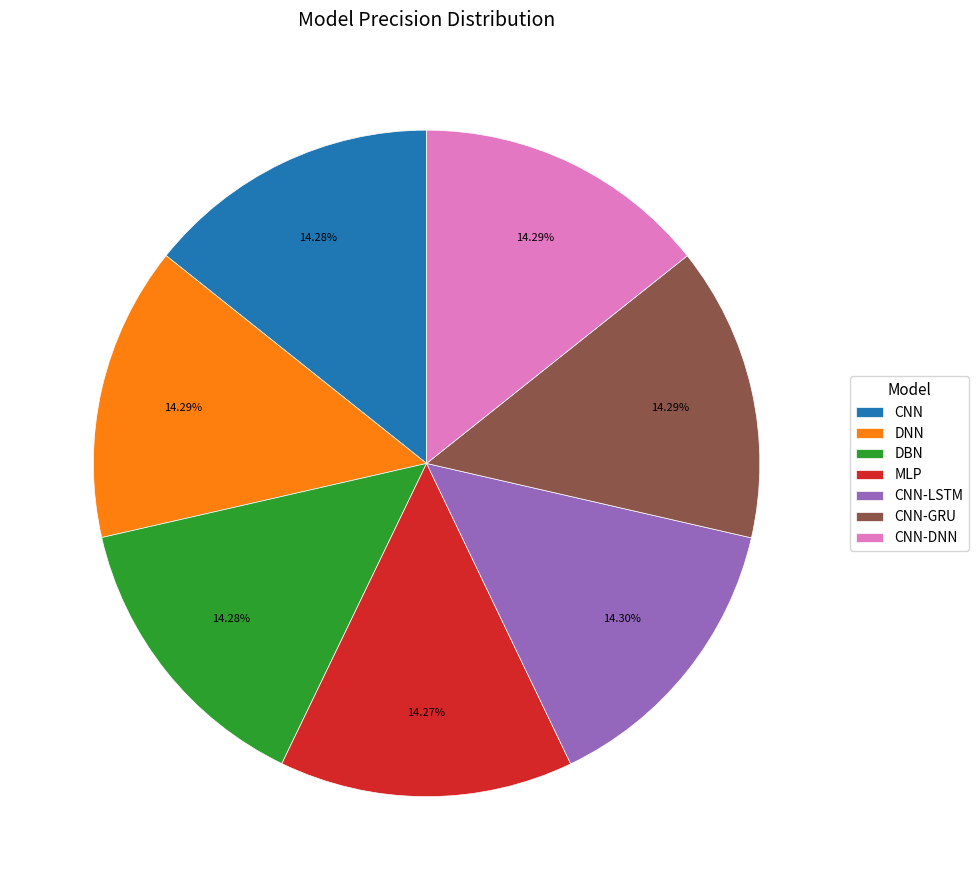

To the nearest percent, what percentage of the pie is DBN?

14%